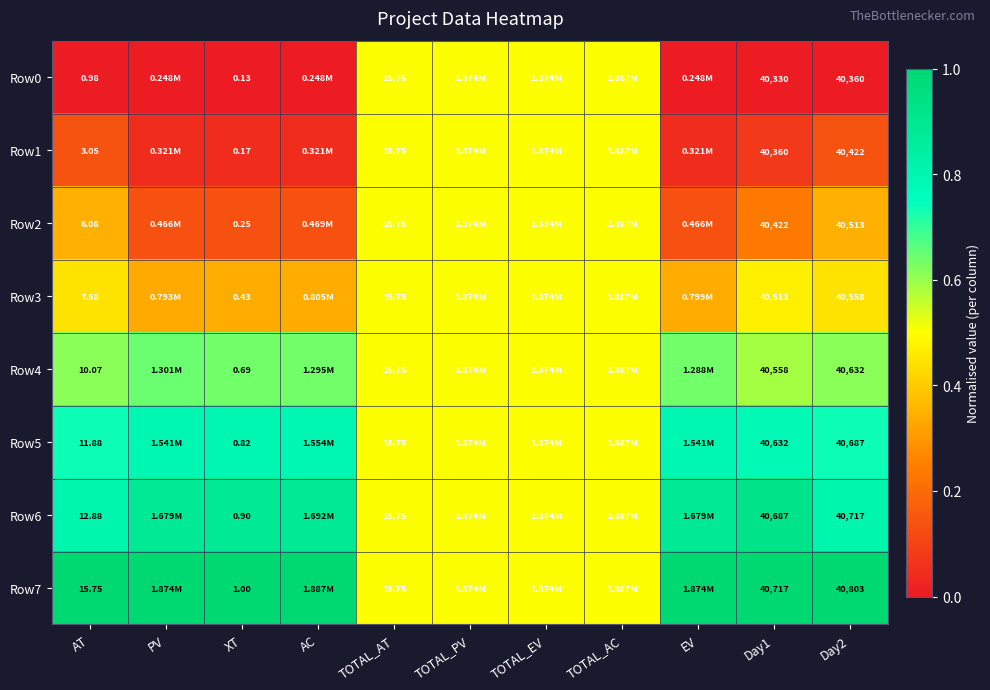

Which label corresponds to the smallest value in the chart?

AT